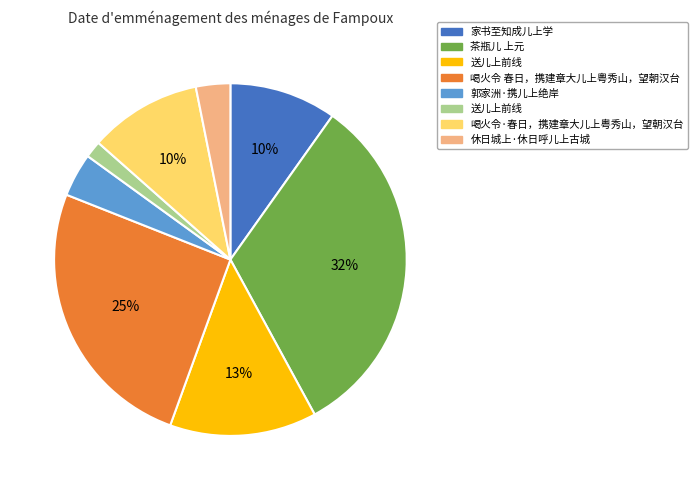

Count the number of slices in the pie.

8